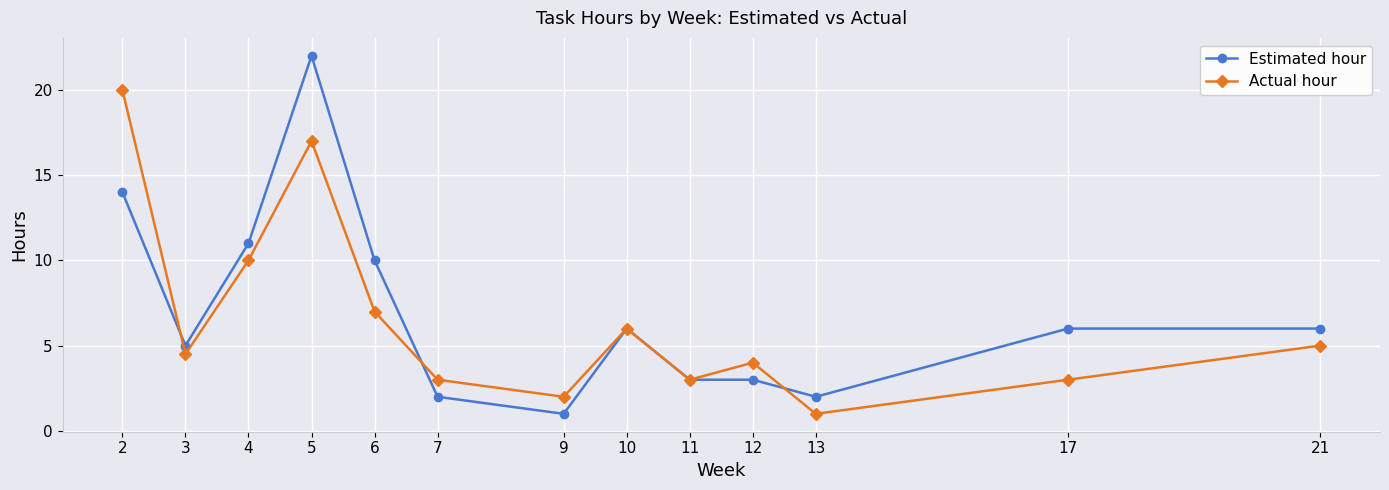

Rank the series by their maximum value, from highest to lowest.

Estimated hour, Actual hour